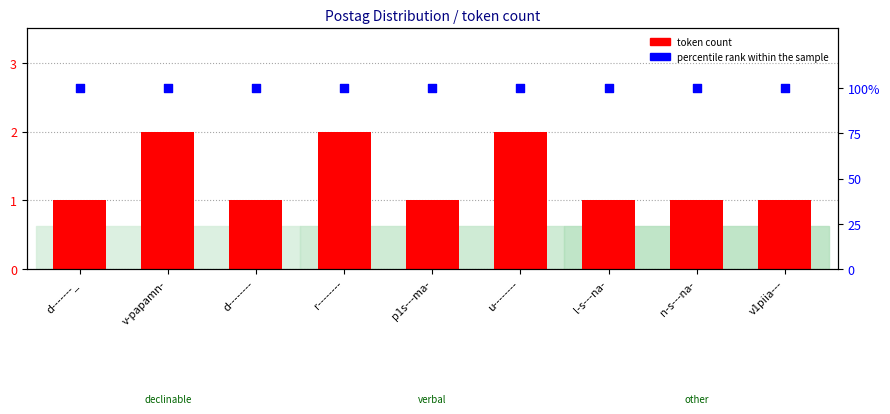

Which series has the largest Y range (max minus min)?

token count